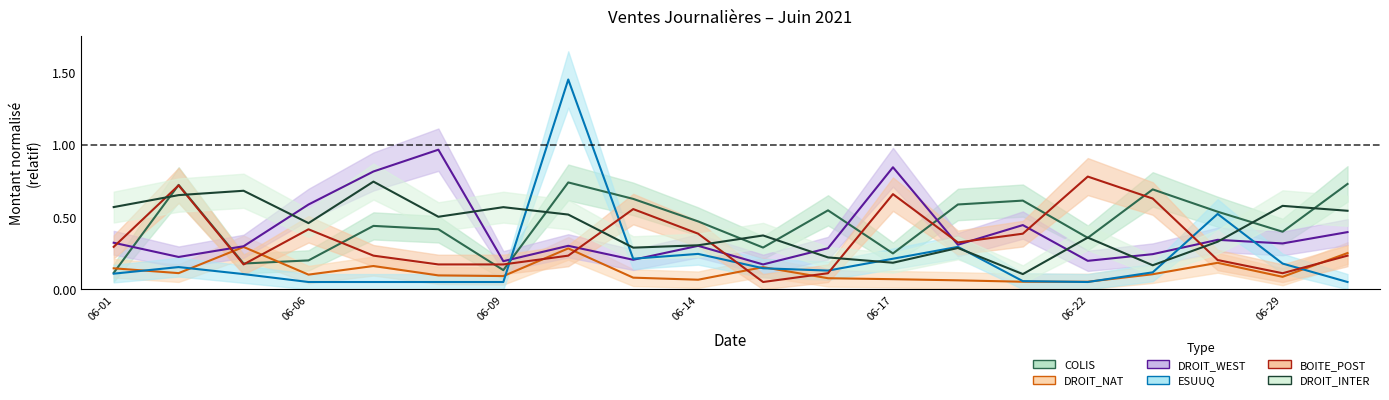

What is the total value across all series at 06-01?

1.5